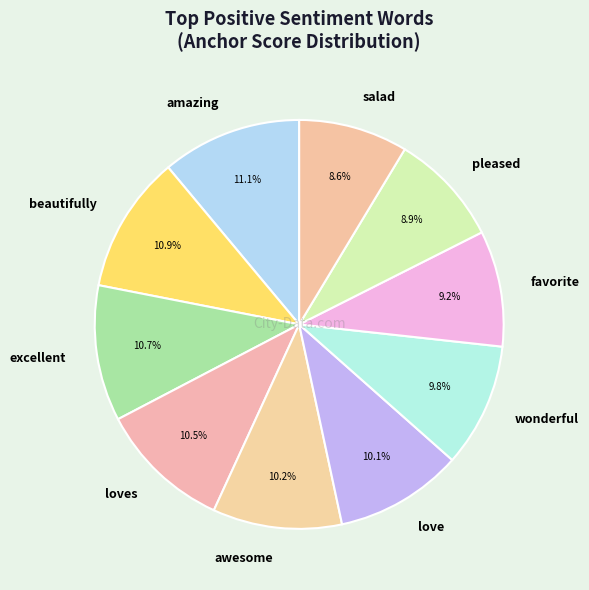

How many slices are in this pie chart?

10